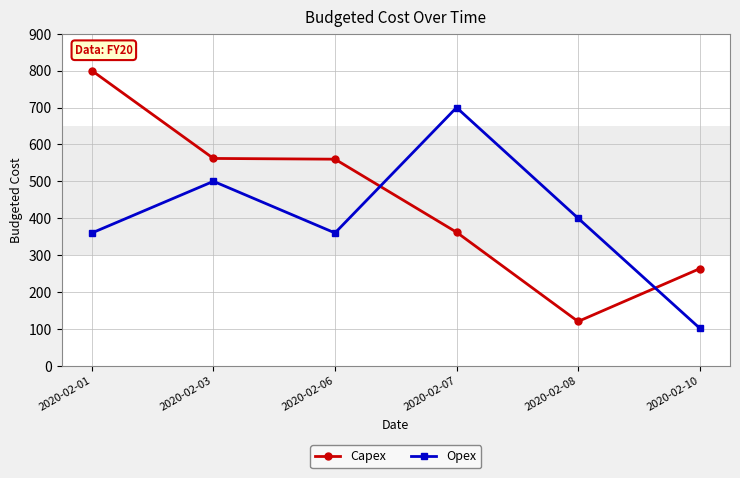

Which series has the largest range (max minus min)?

Capex